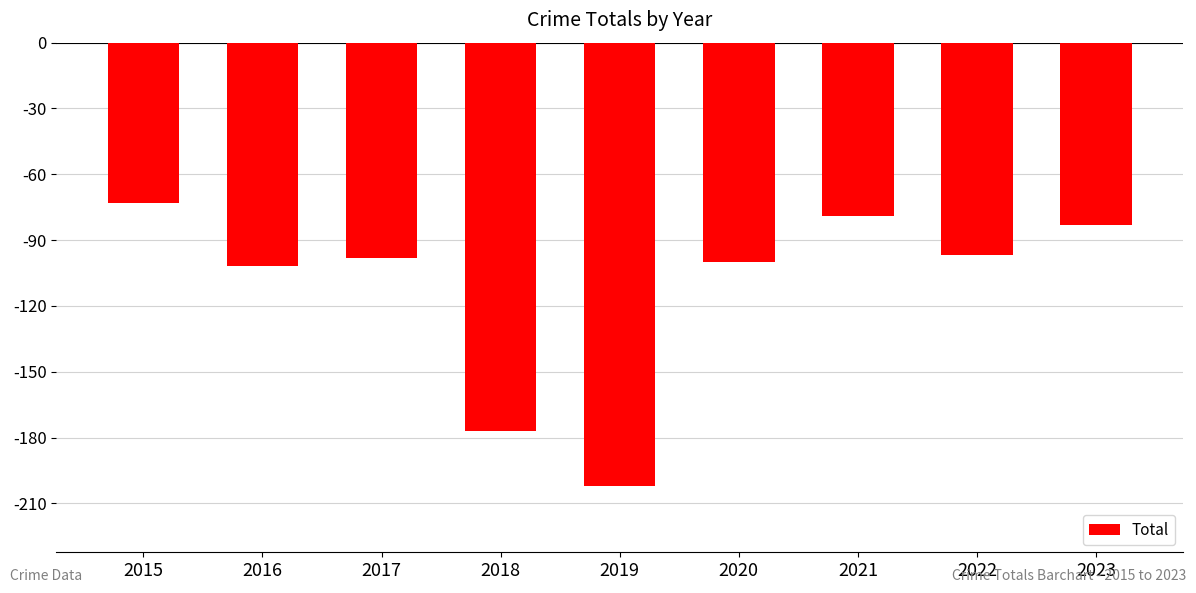

How many bars are there in total?

9